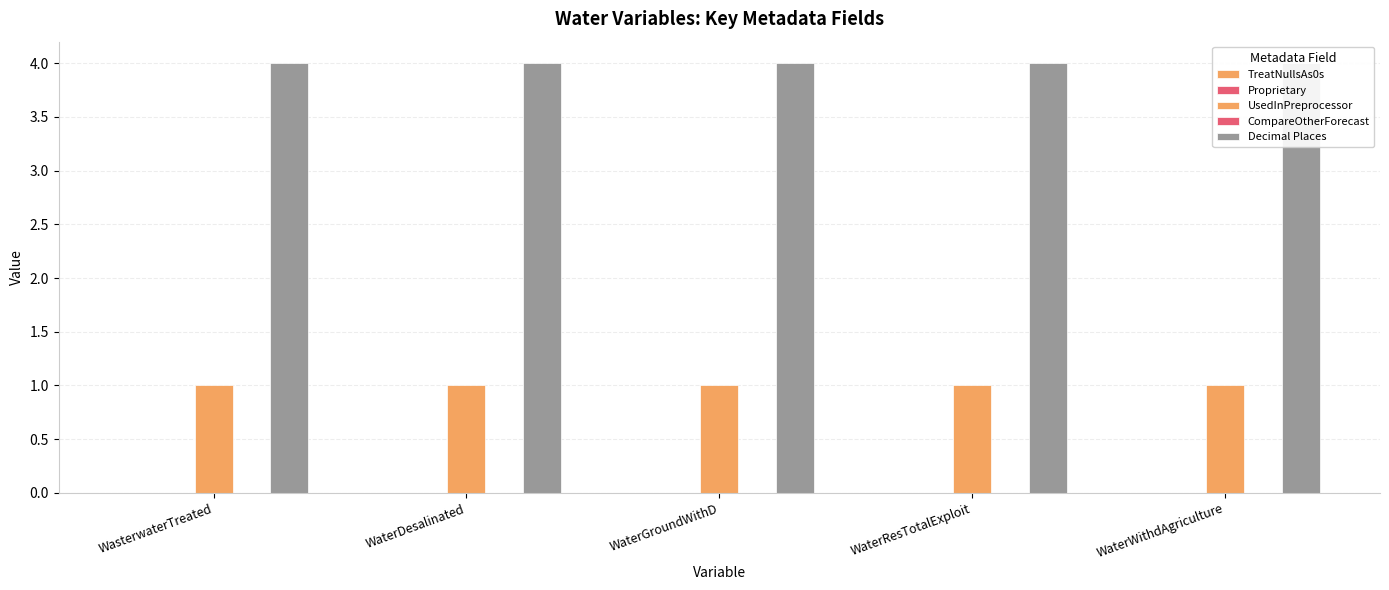

What position from the right is WaterResTotalExploit?

2